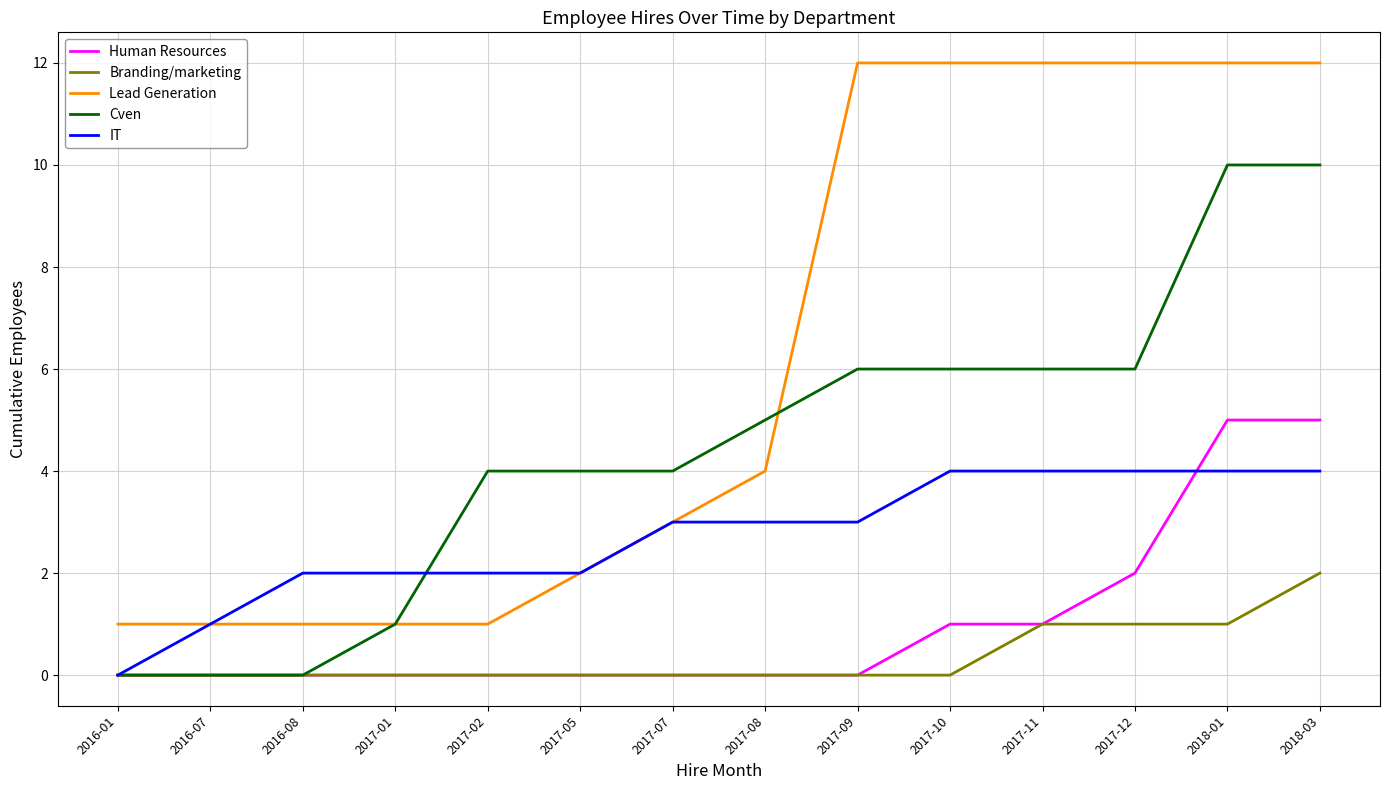

What is the greatest value displayed?

12